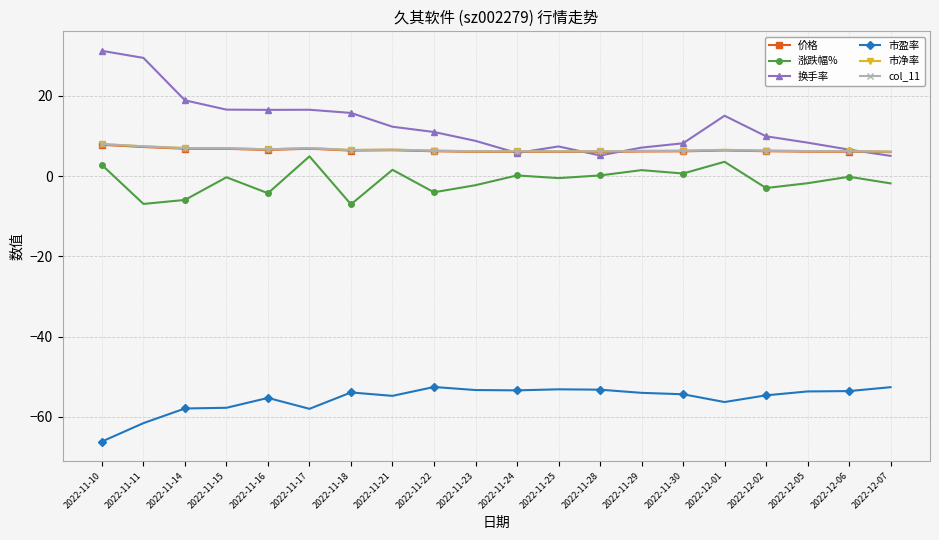

Is this an area chart (filled region under the line)?

No